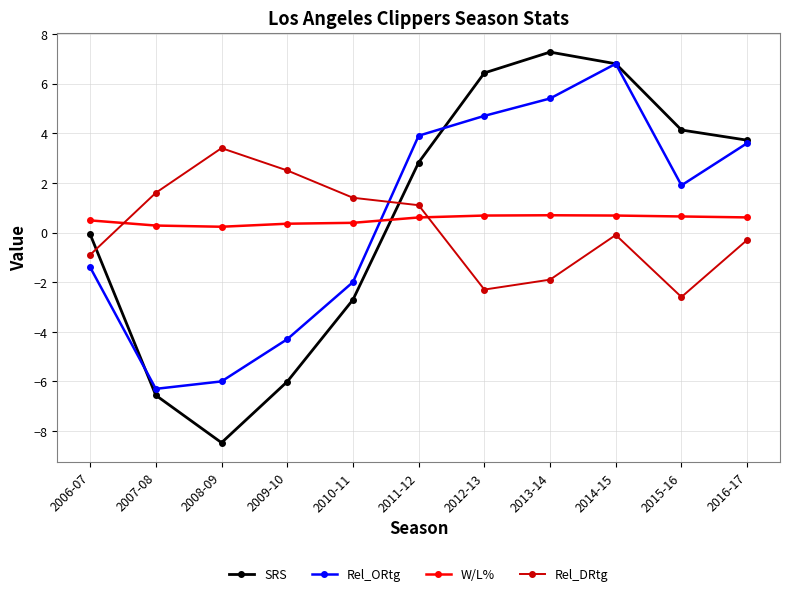

True or false: Rel_ORtg has more than 0 points higher than both neighbors.

True